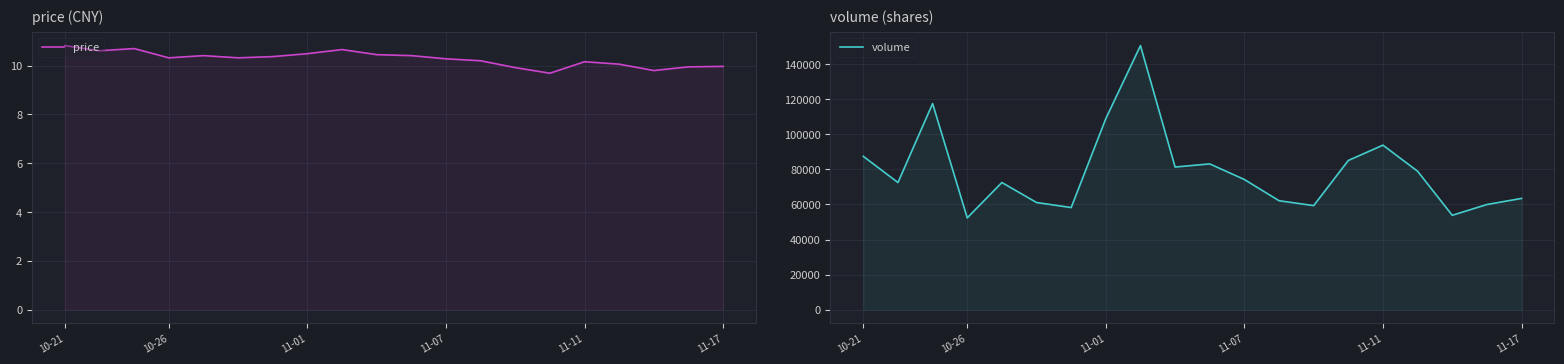

What is the average value of the price series?

10.3